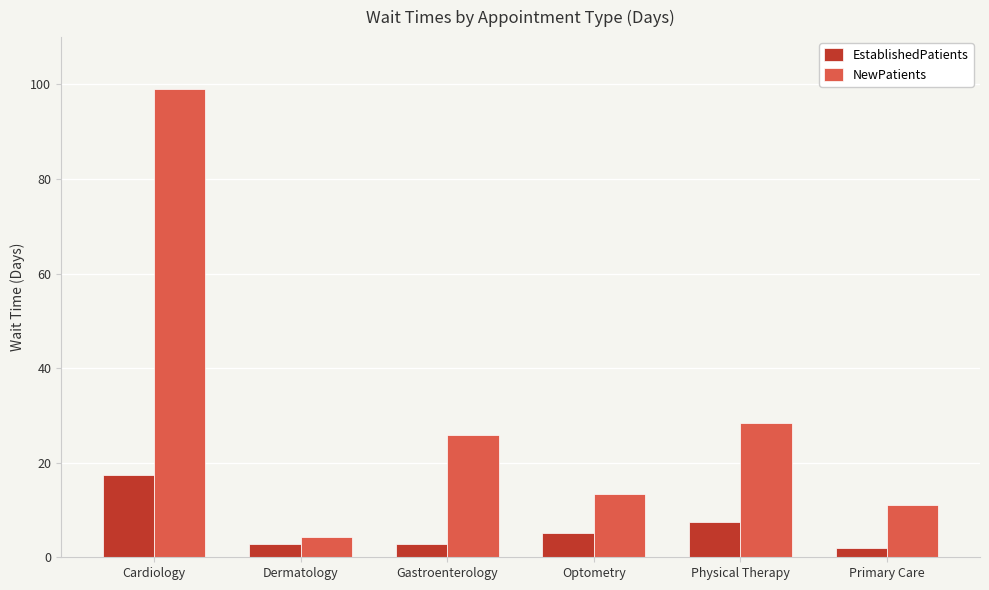

Reading left to right, list all the values displayed in this chart.

EstablishedPatients: 17.5	2.8	2.8	5.1	7.4	2.0
NewPatients: 99.0	4.2	25.8	13.3	28.3	11.0